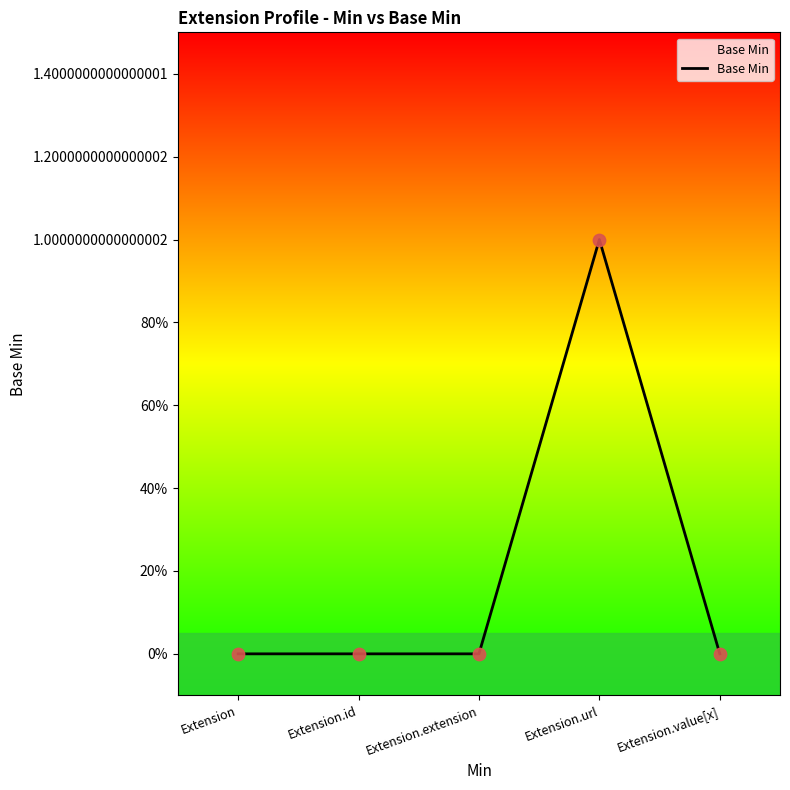

Does the chart have visible grid lines?

No